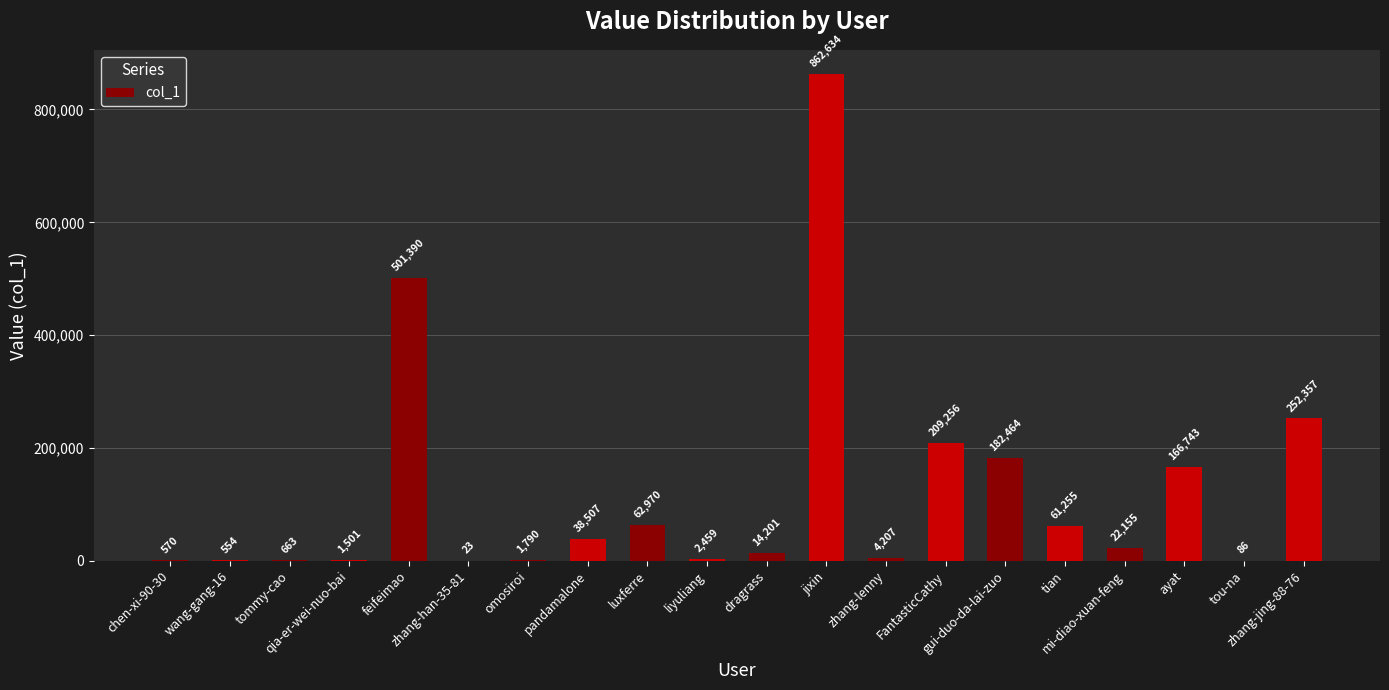

What is the greatest value displayed?

862634